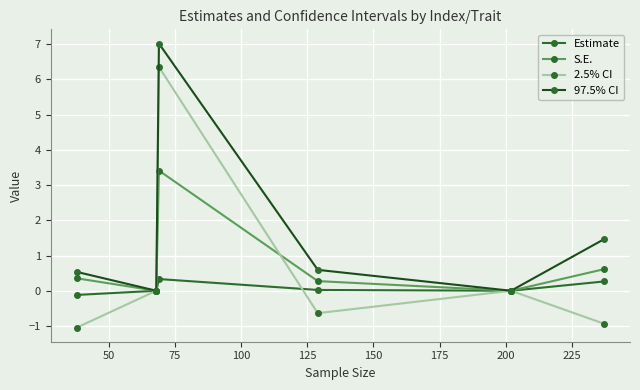

What is the average value of the Estimate series?

0.1